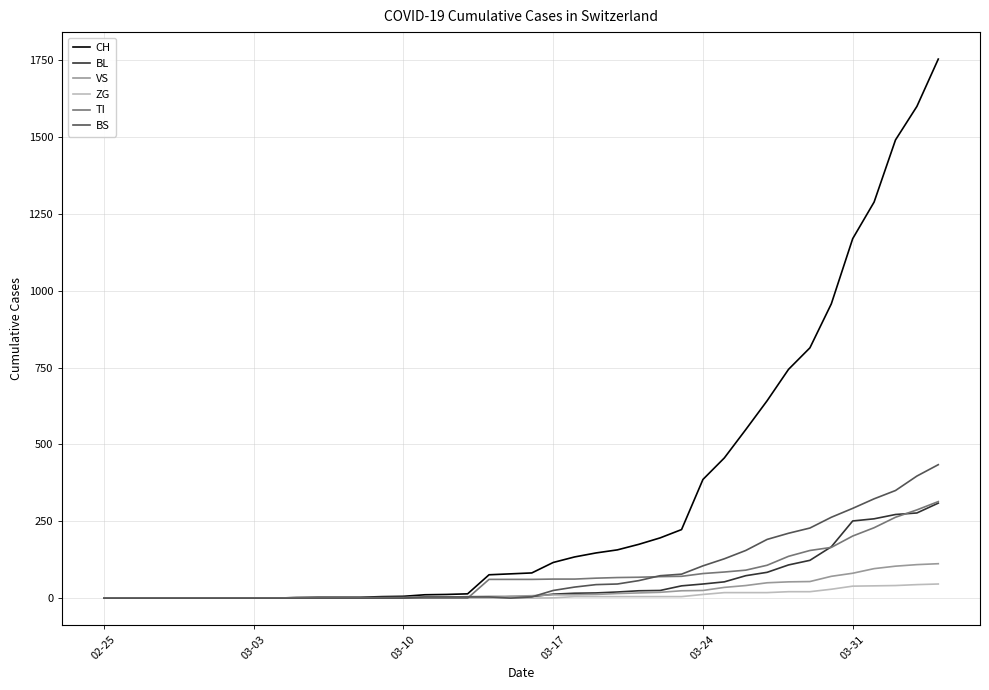

Which series has the largest total across all categories?

CH